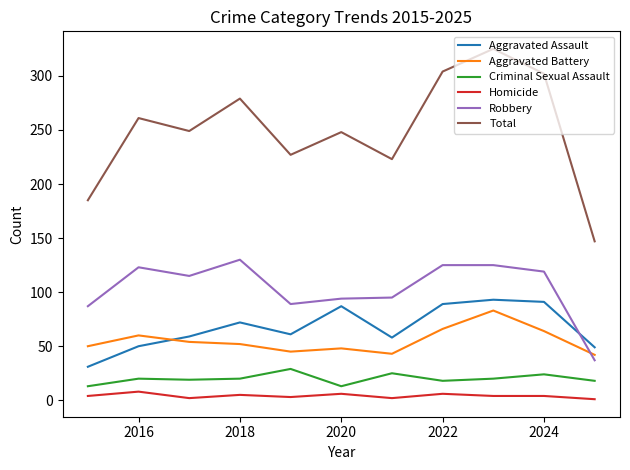

Which series has the largest total across all categories?

Total